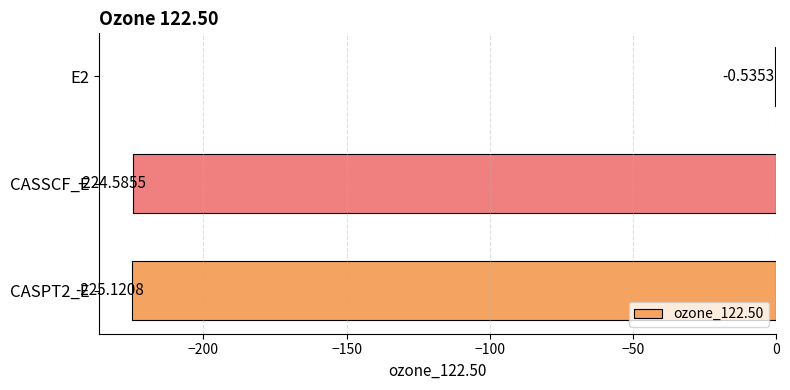

What is the sum of the values at E2 and CASPT2_E?

-225.7